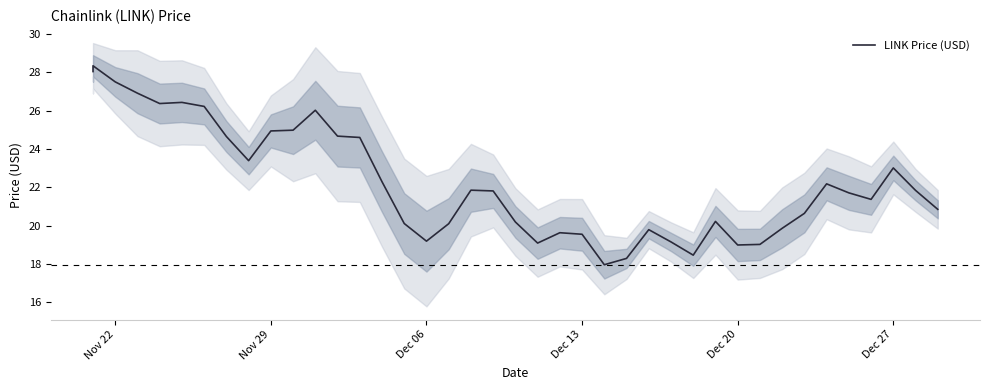

The chart shows a value of 29.7 at 32. True or false?

False